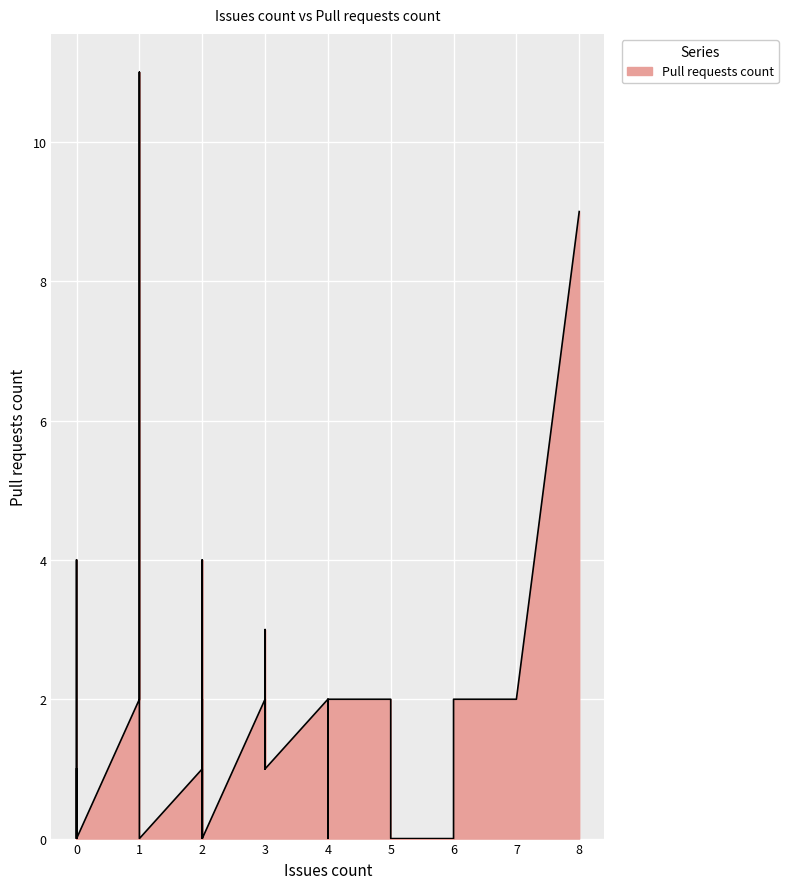

How many lines are shown in the chart?

1